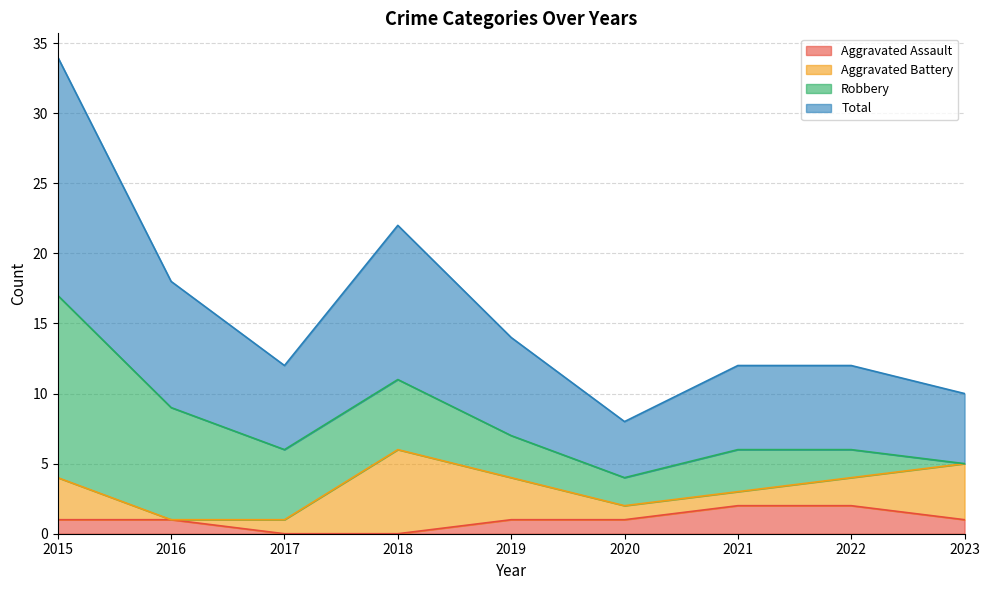

The value of Aggravated Assault at 2015 is 1. True or false?

True